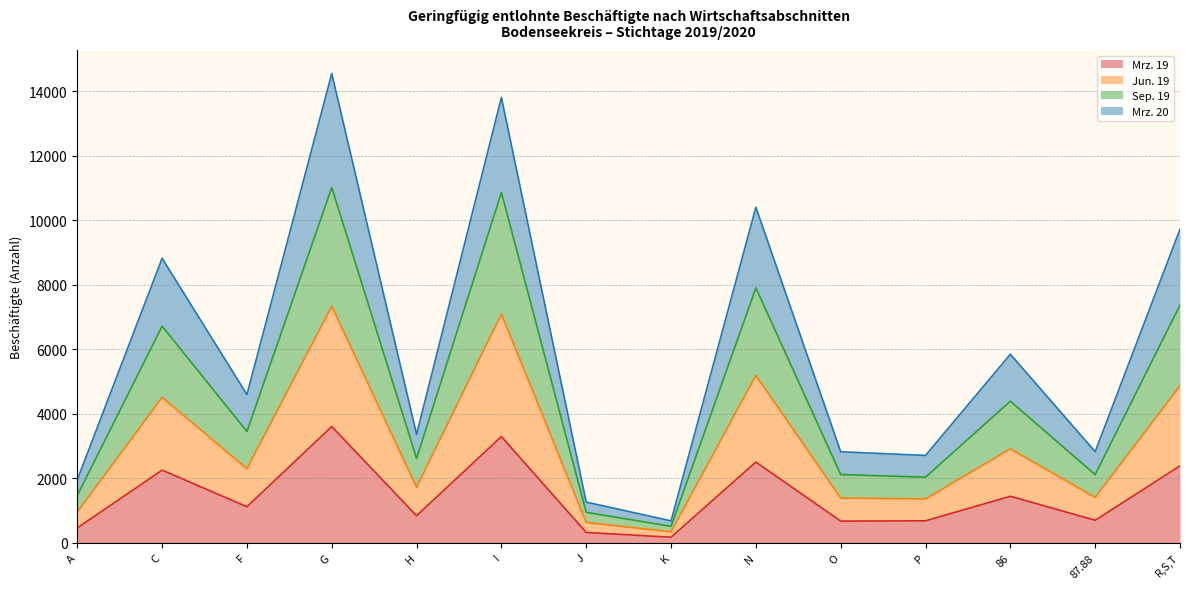

At which label does Mrz. 19 reach its peak?

G